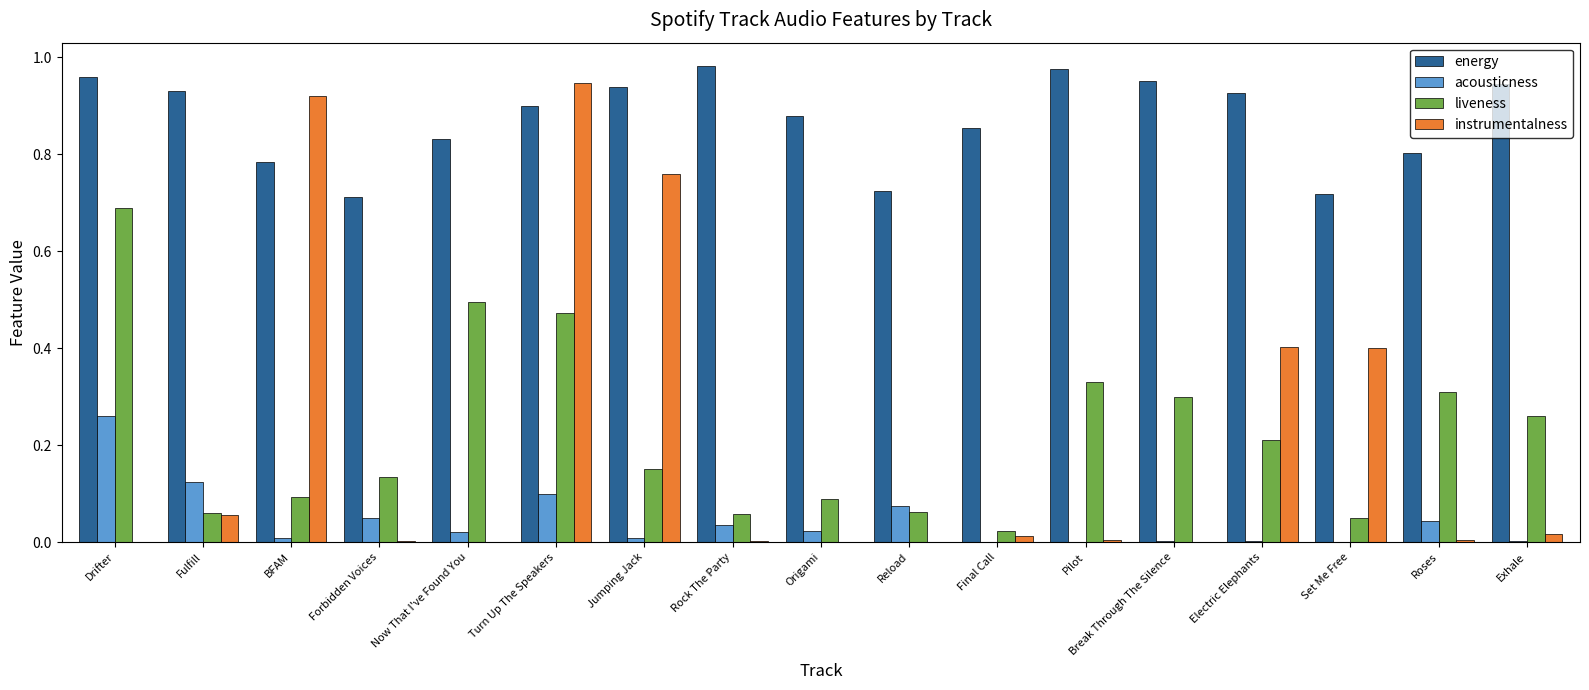

At which category is the sum across all series the highest?

Turn Up The Speakers